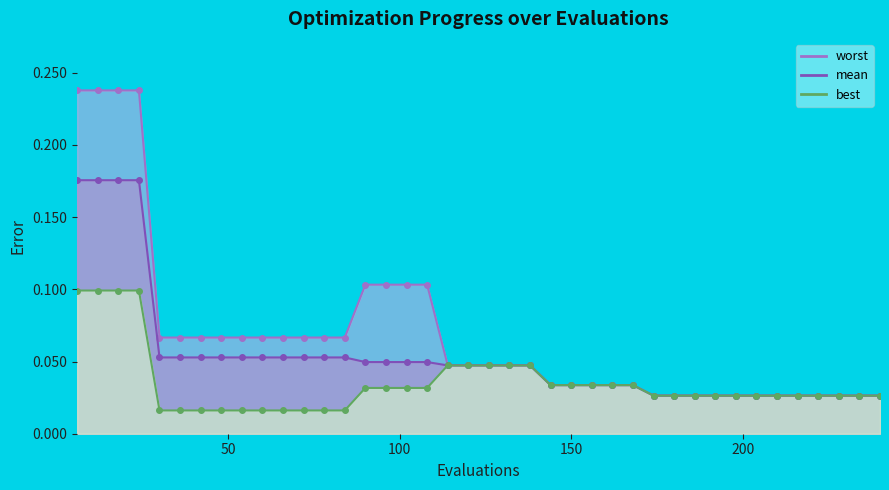

True or false: best and worst intersect in this chart.

False